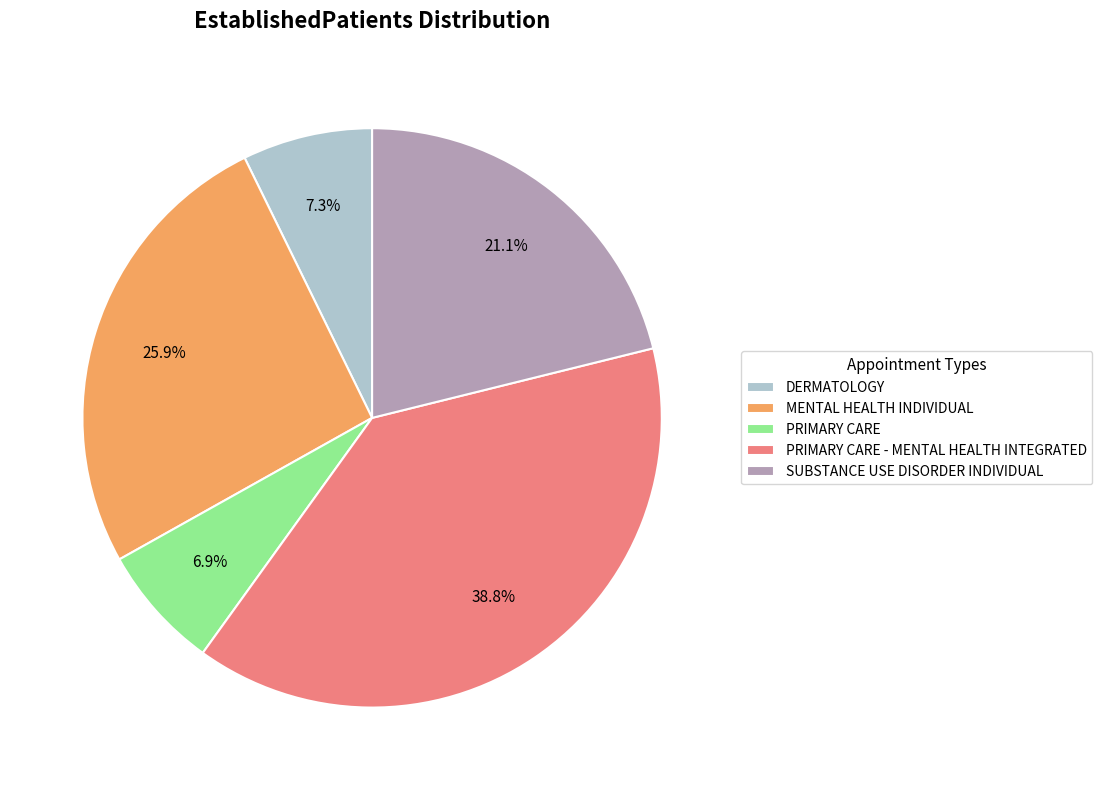

Does MENTAL HEALTH INDIVIDUAL represent more than half of the total?

No